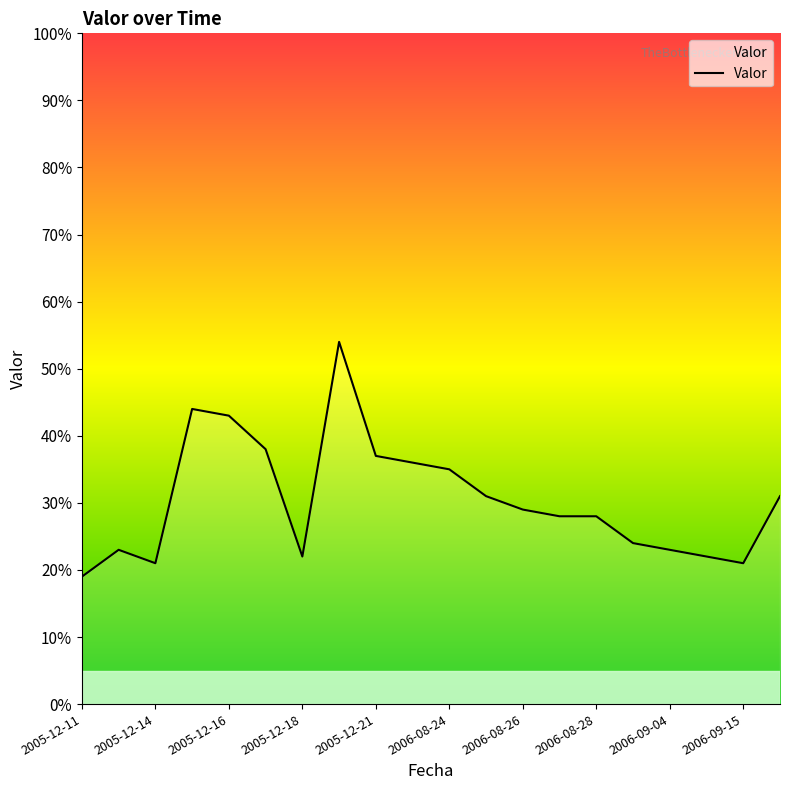

What is the greatest value displayed?

54